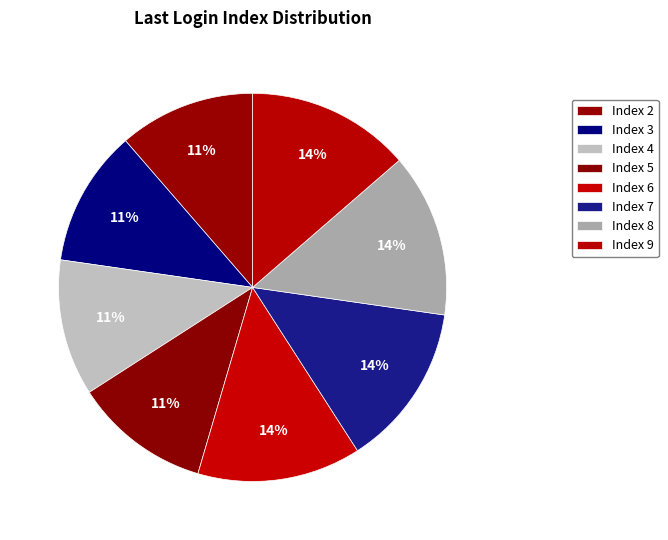

To the nearest percent, what is the average slice percentage?

12%